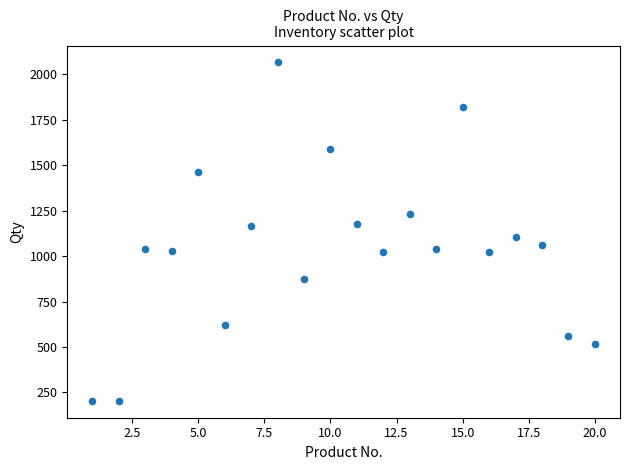

What is the range of X values (max minus min)?

19